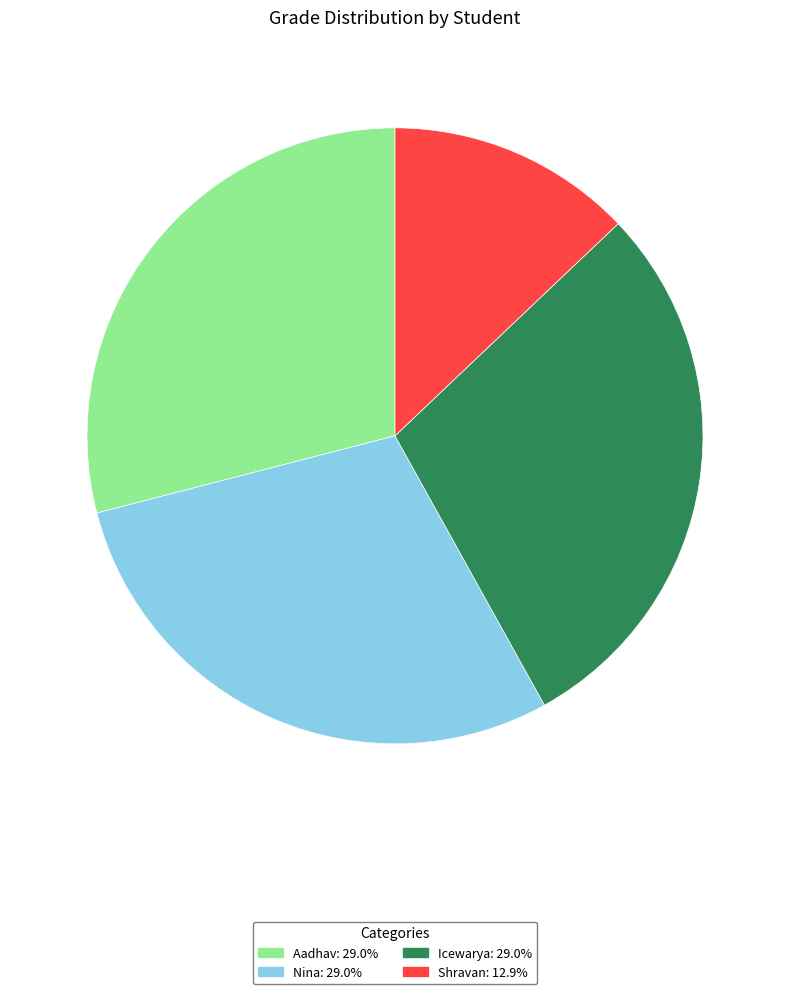

Combined, do Nina and Aadhav account for over 50%?

Yes